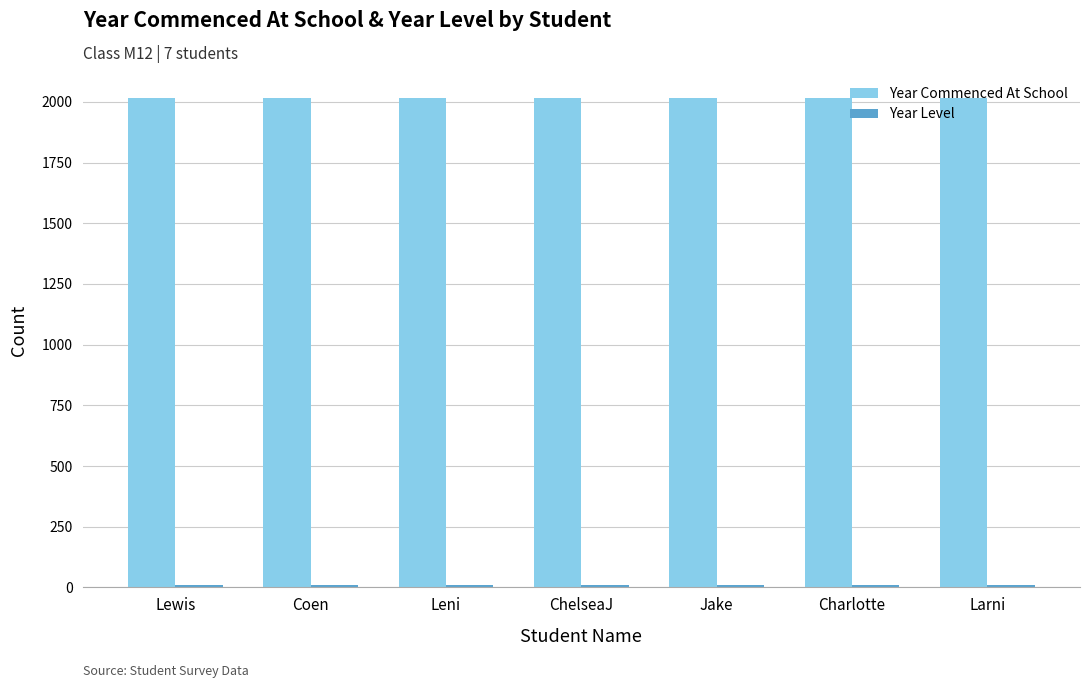

What is the minimum value shown in the chart?

8